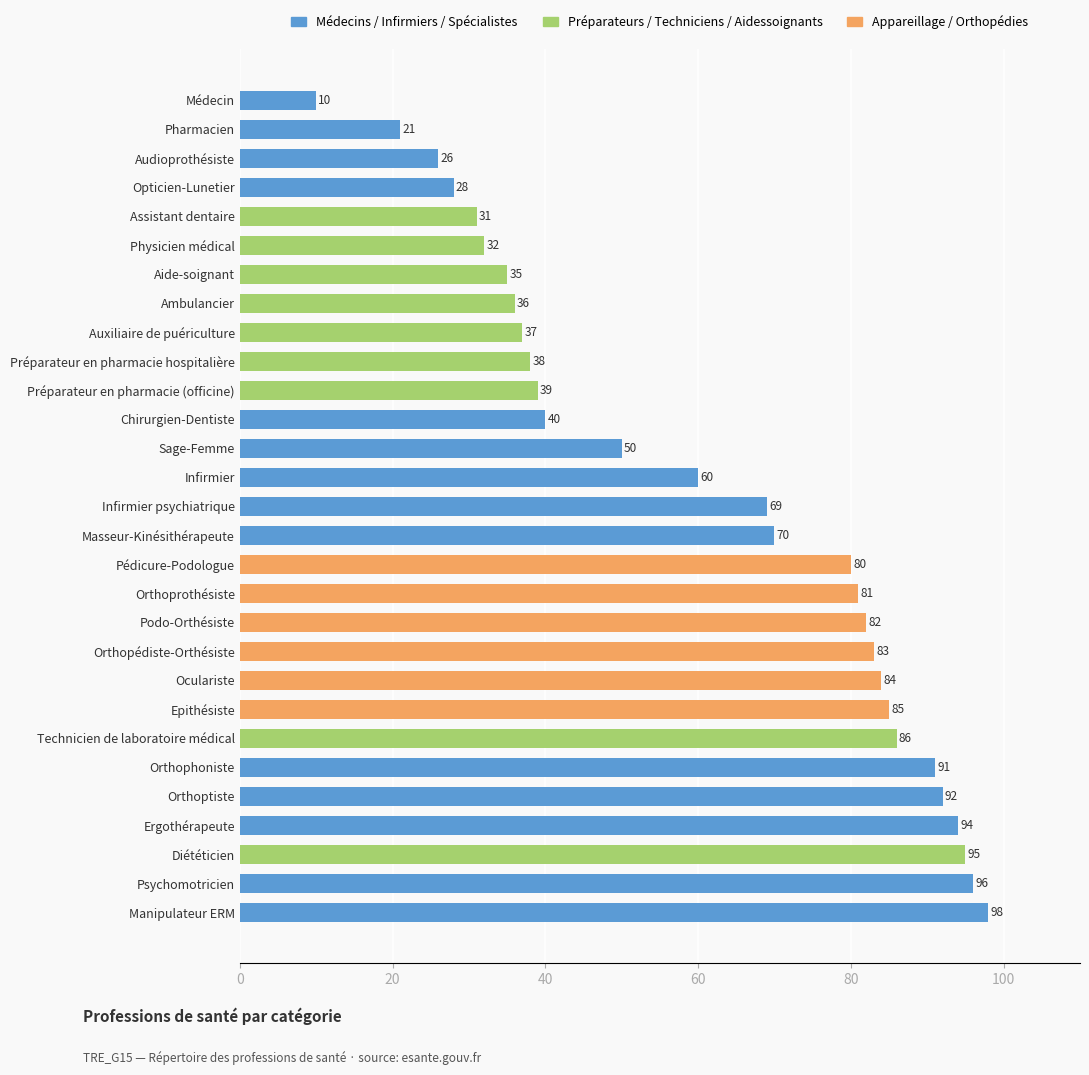

List the labels in order of value, largest first.

Manipulateur ERM, Psychomotricien, Diététicien, Ergothérapeute, Orthoptiste, Orthophoniste, Technicien de laboratoire médical, Epithésiste, Oculariste, Orthopédiste-Orthésiste, Podo-Orthésiste, Orthoprothésiste, Pédicure-Podologue, Masseur-Kinésithérapeute, Infirmier psychiatrique, Infirmier, Sage-Femme, Chirurgien-Dentiste, Préparateur en pharmacie (officine), Préparateur en pharmacie hospitalière, Auxiliaire de puériculture, Ambulancier, Aide-soignant, Physicien médical, Assistant dentaire, Opticien-Lunetier, Audioprothésiste, Pharmacien, Médecin